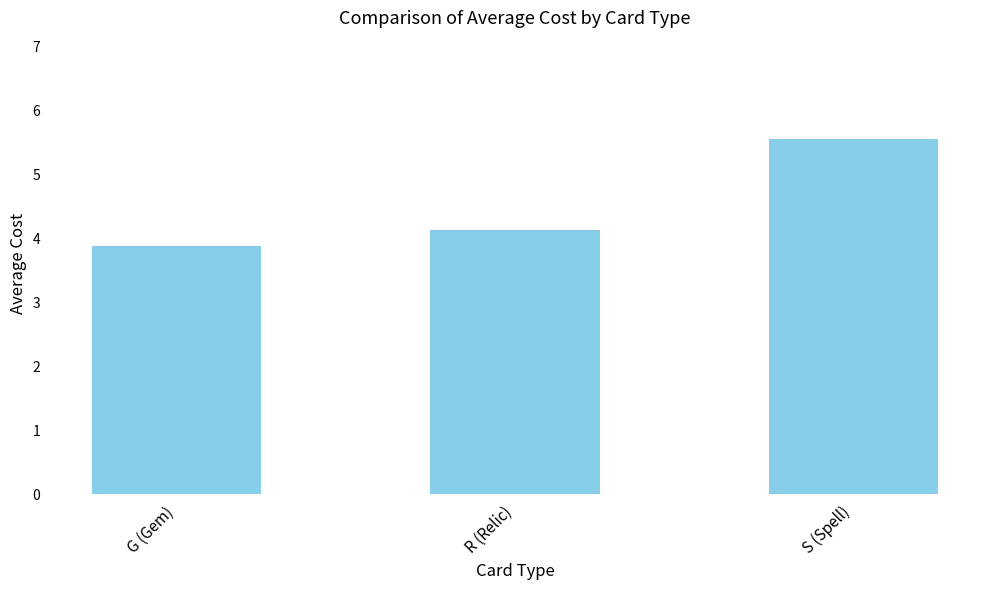

What is the sum of all values?

13.6